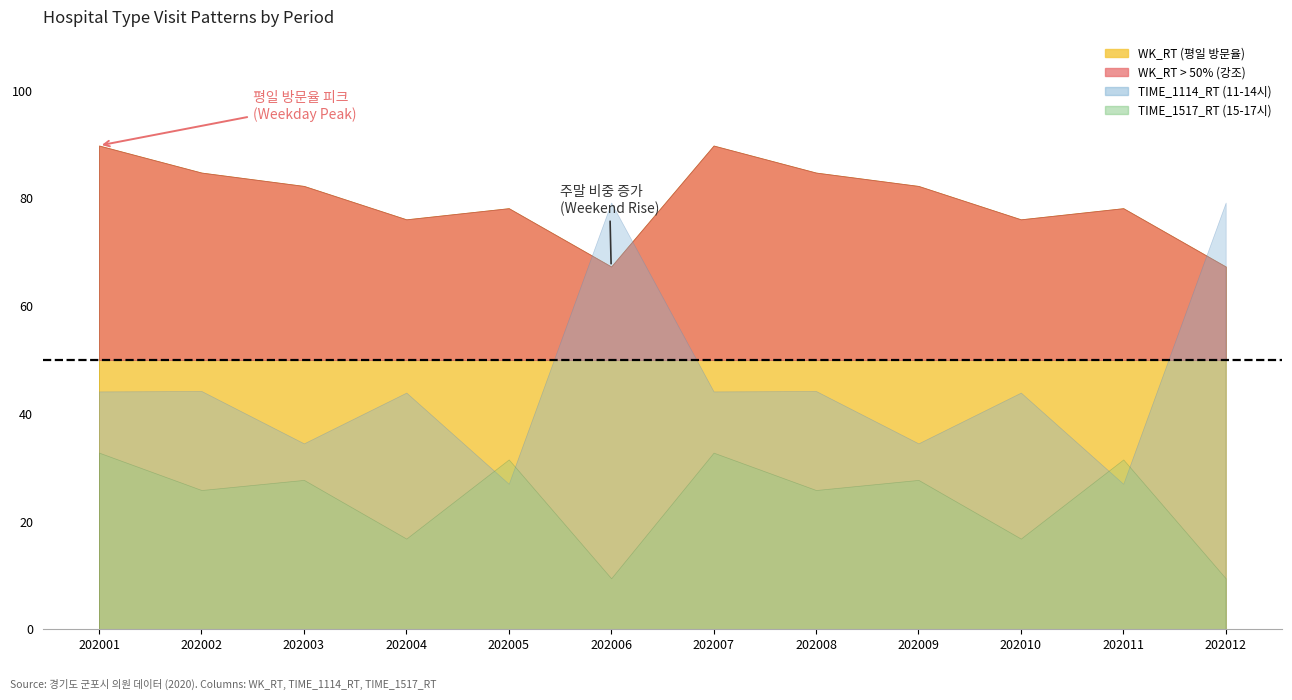

What is the sum of all TIME_1114_RT values?

546.0